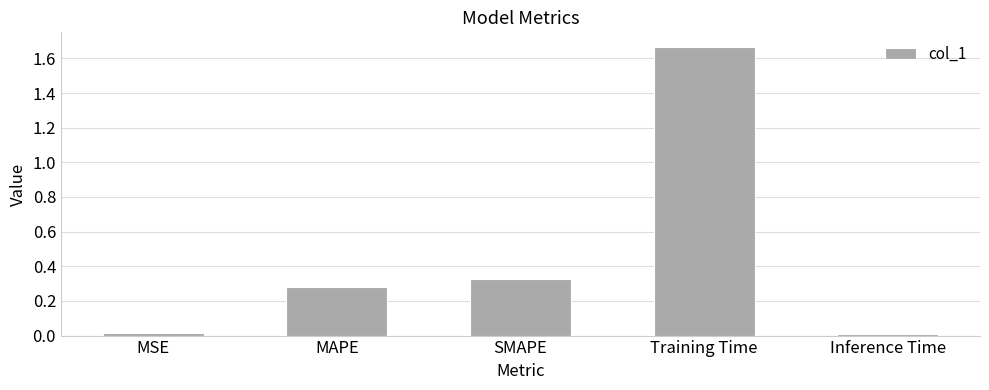

Is it true that the value at SMAPE is 0.1?

False